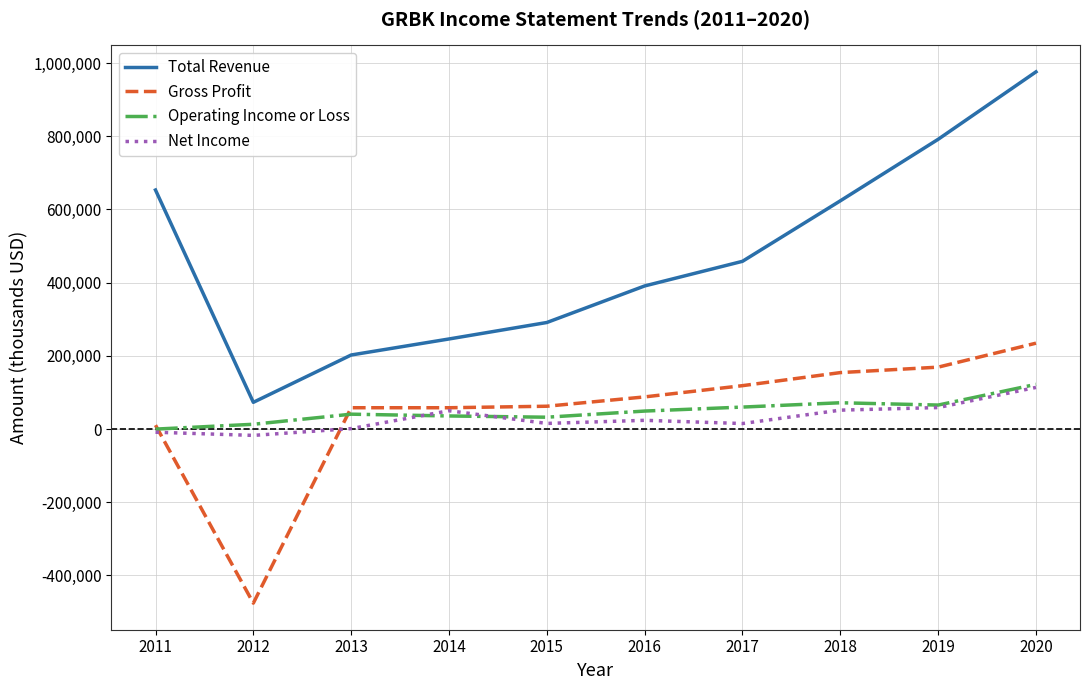

At which category is the sum across all series the highest?

2020